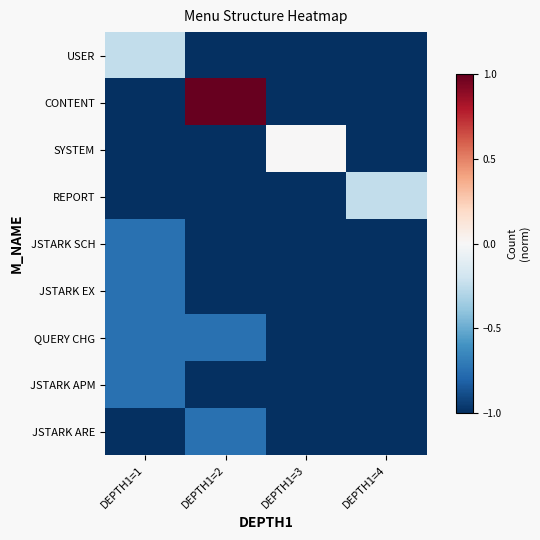

Which series changed the most between DEPTH1=2 and DEPTH1=4?

CONTENT